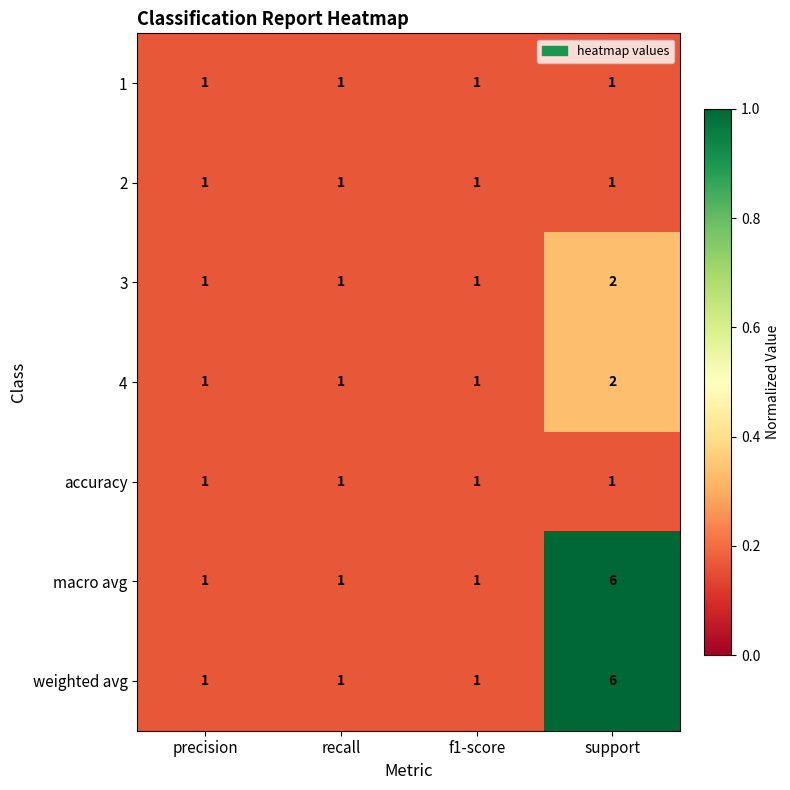

What is the maximum value shown in the chart?

6